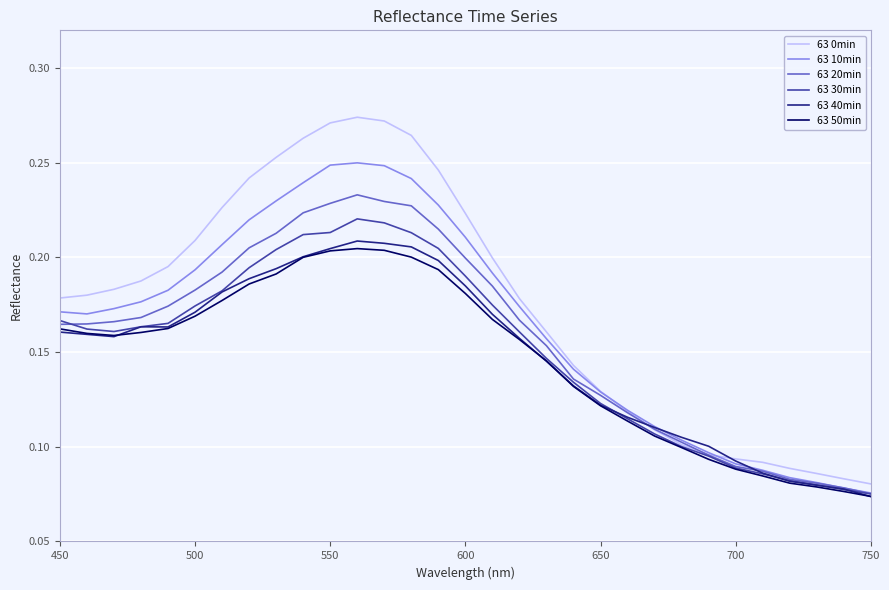

Which series has the widest spread of values?

63 0min